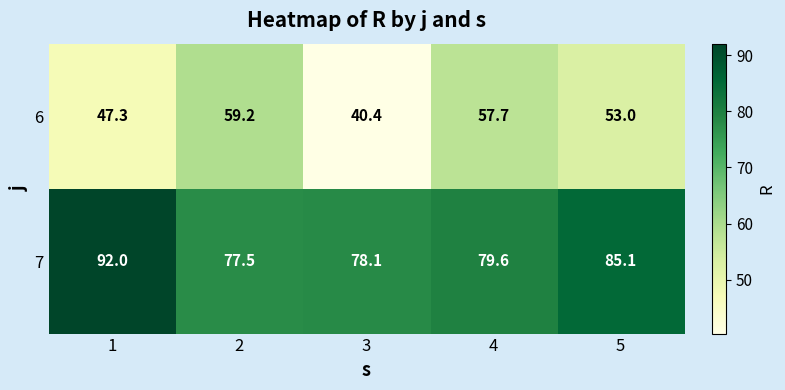

Which category has the highest value across all series?

1